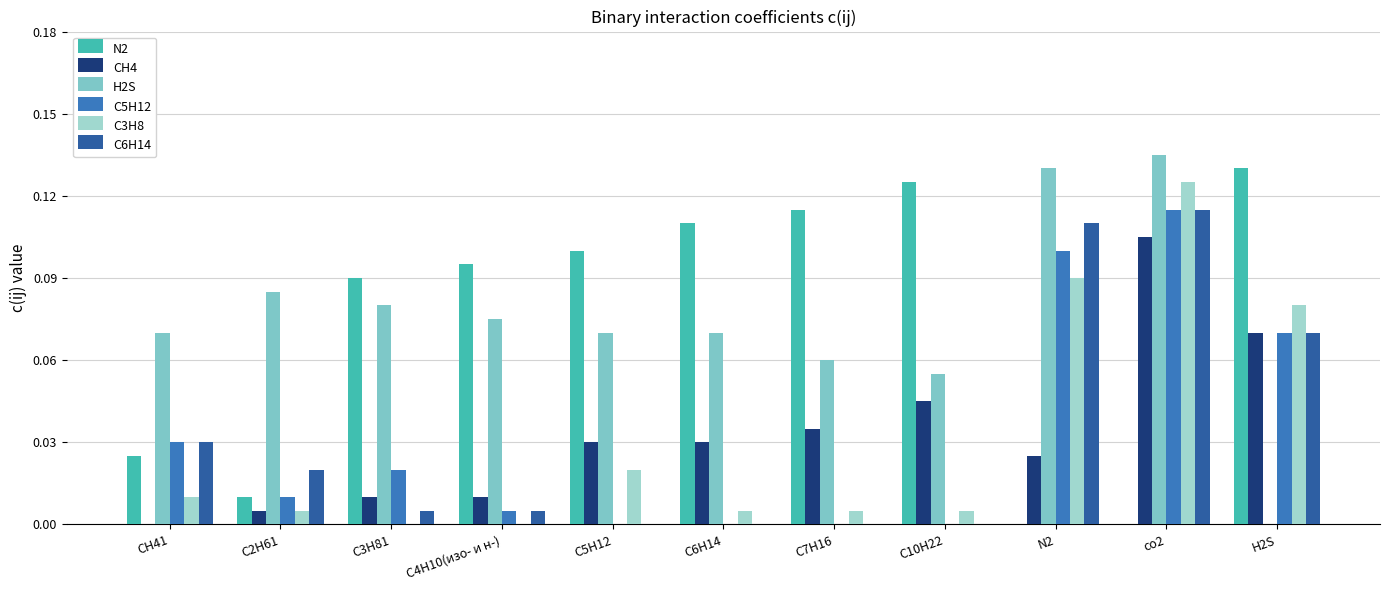

What is the total value across all series at H2S?

0.4